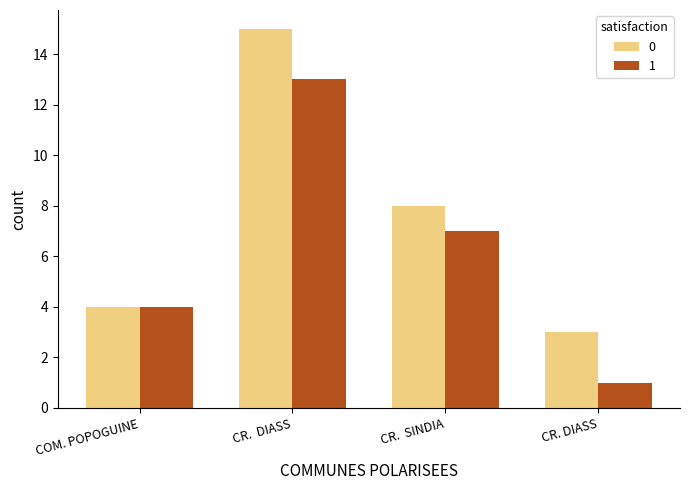

What is the total value across all series at CR.  SINDIA?

15